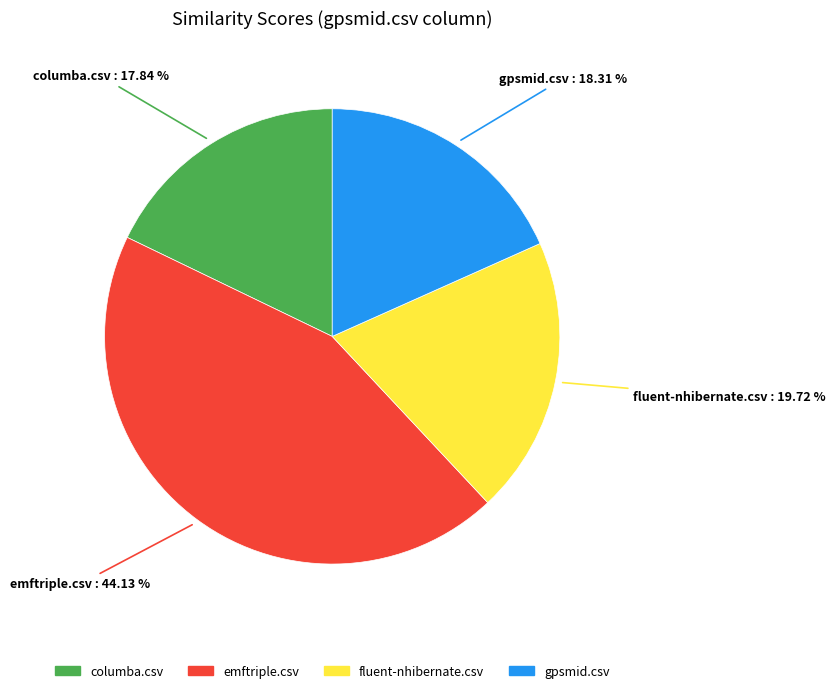

Is it true that emftriple.csv is 44% of the pie?

True